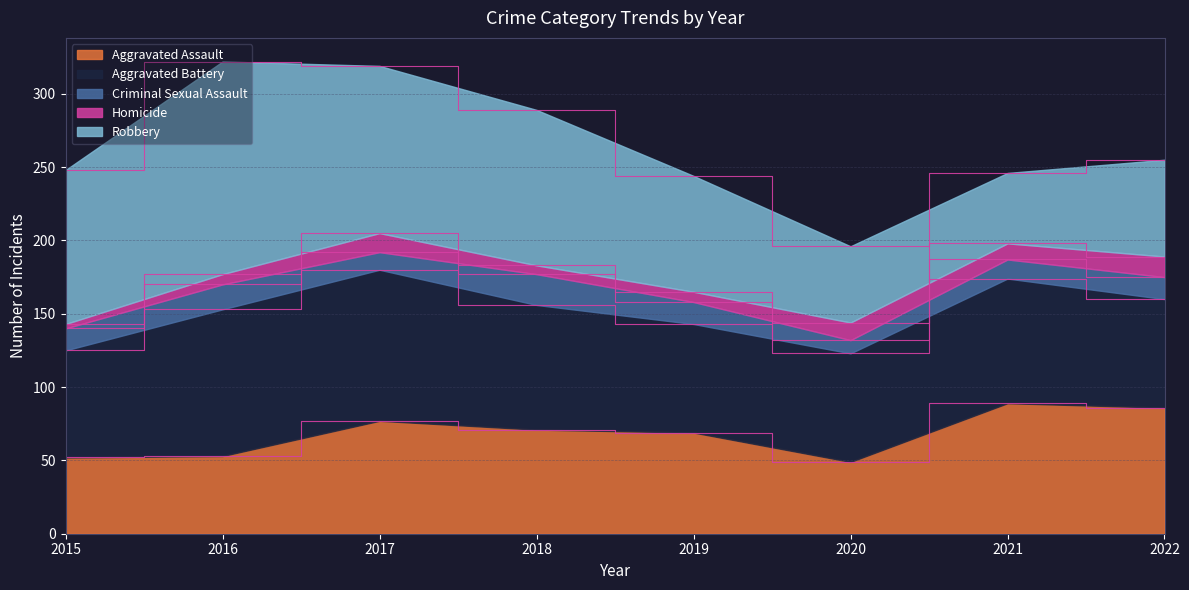

At 2017, list the series in order from smallest to largest.

Criminal Sexual Assault, Homicide, Aggravated Assault, Aggravated Battery, Robbery